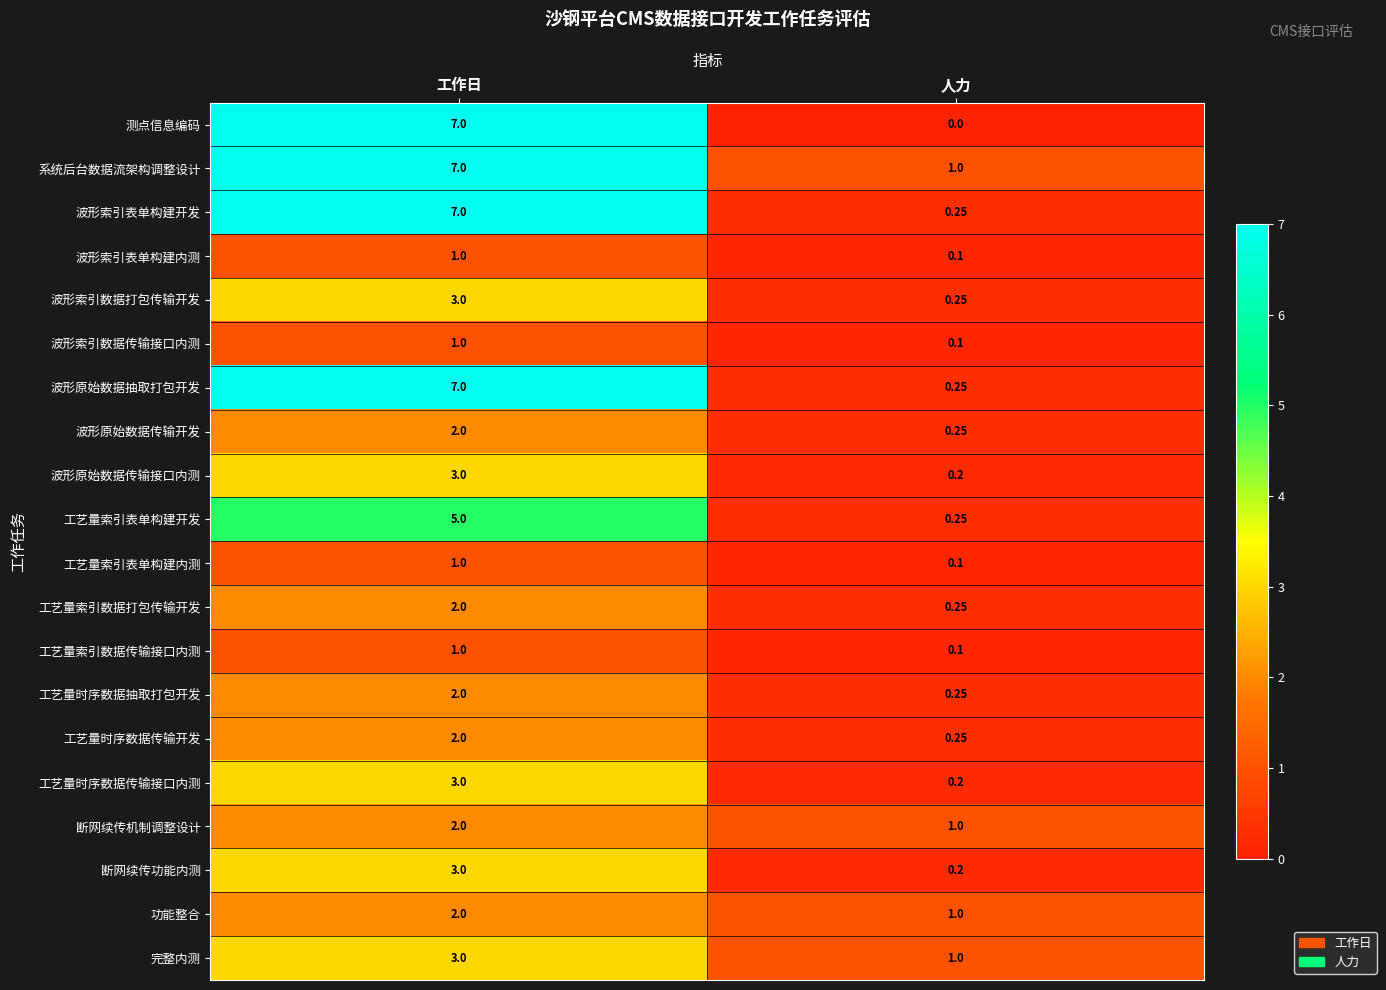

Which series has the largest range (max minus min)?

测点信息编码